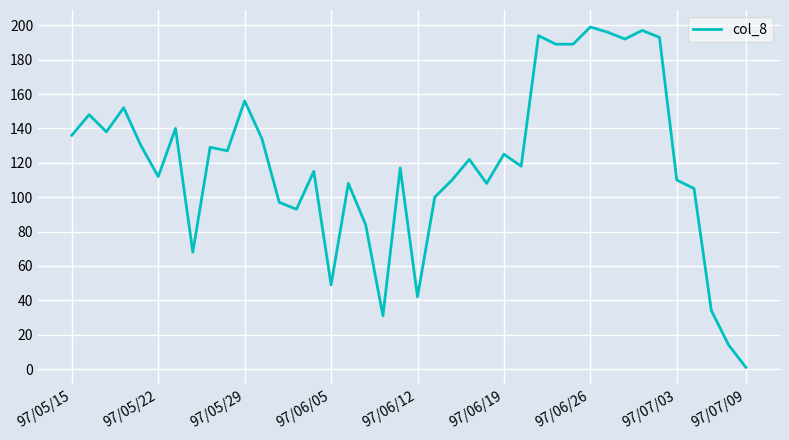

What is the maximum value shown in the chart?

199